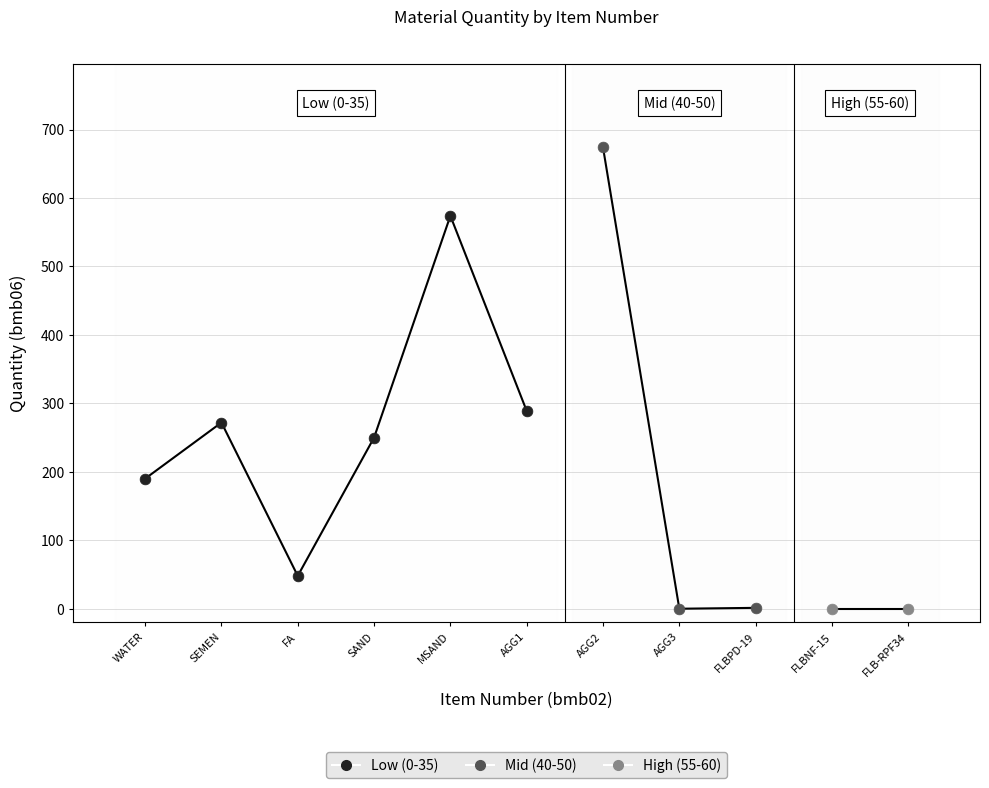

What are all the series names shown in the legend?

Low (0-35), Mid (40-50), High (55-60)